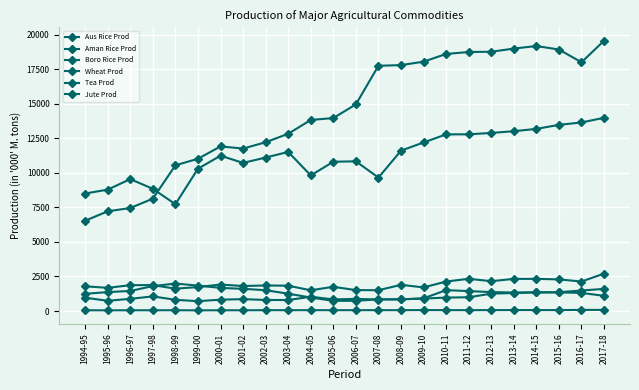

Is the value of Boro Rice Prod at 2012-13 greater than the value of Aus Rice Prod at 2004-05?

Yes